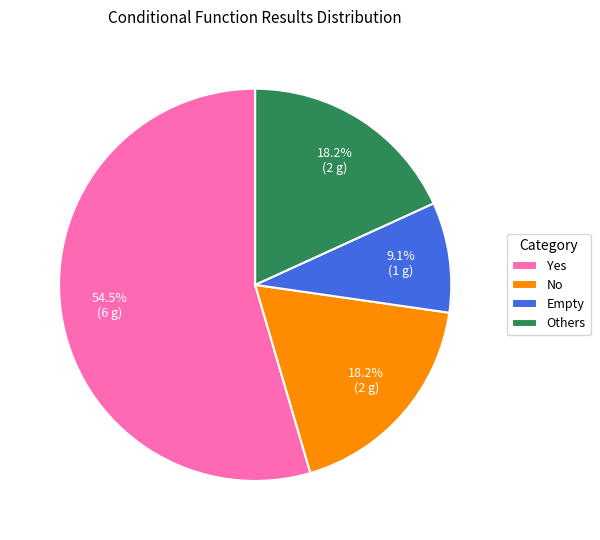

Which category has the smallest portion of the pie?

Empty